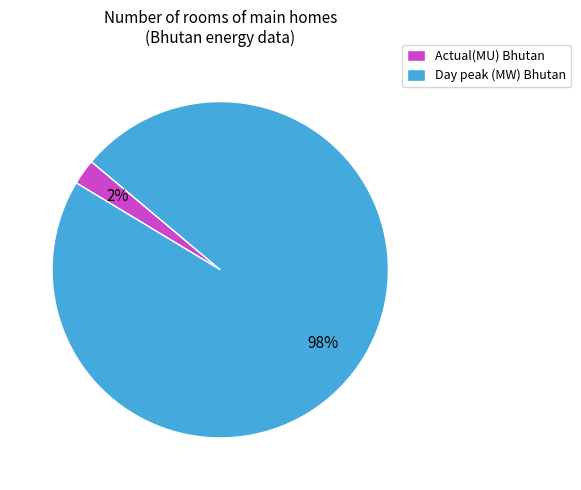

What percentage is the Day peak (MW) Bhutan slice, to the nearest percent?

98%